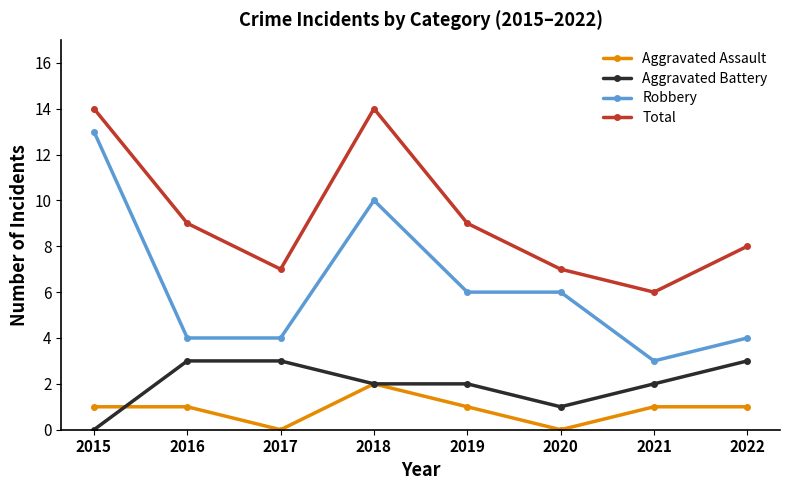

True or false: Total and Robbery cross at least once.

False